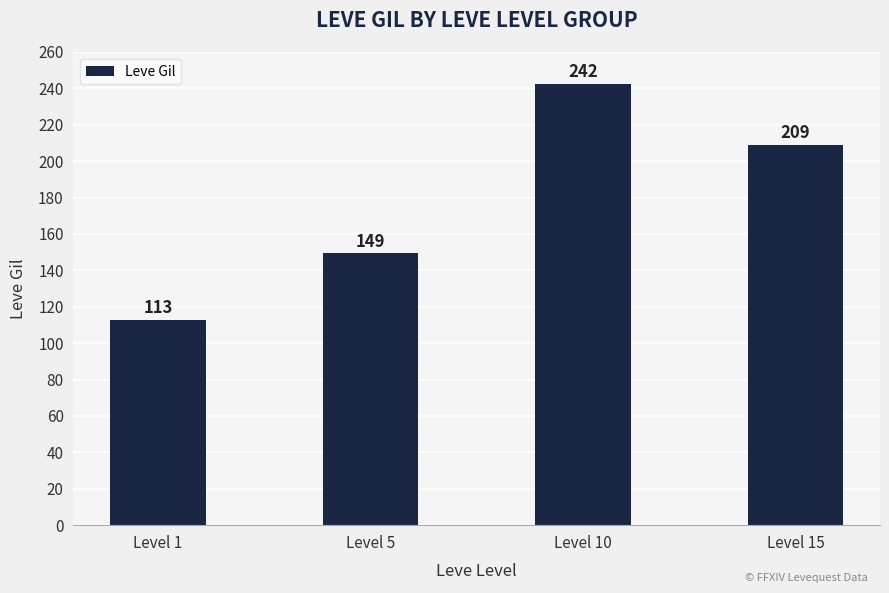

What is the change in value from Level 10 to Level 15?

-33.5